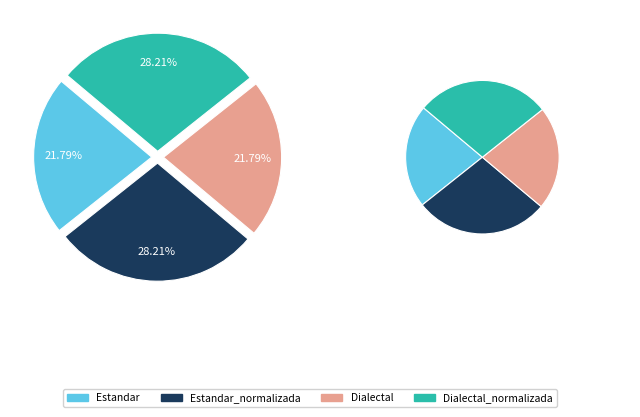

How many segments does this pie chart have?

4